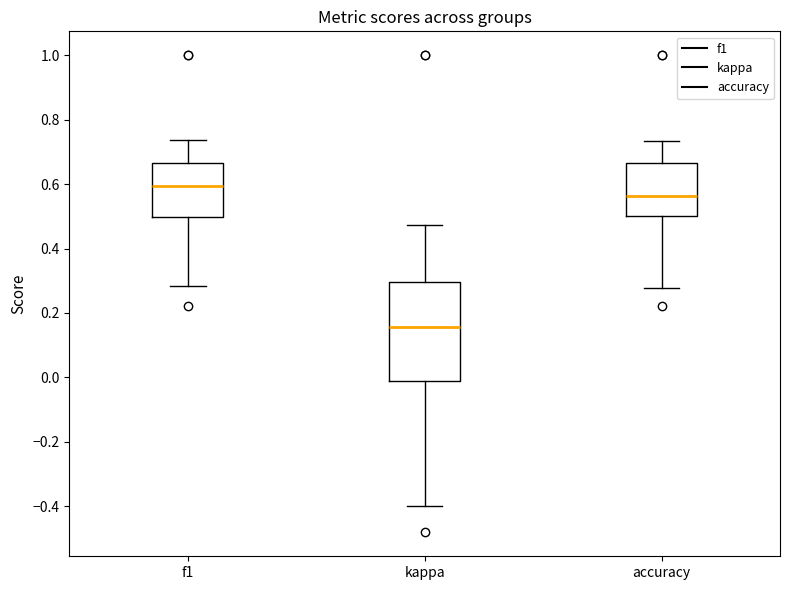

Reading left to right, read every box against the y-axis: the position of its median line, the range the box covers, and the ends of its whiskers. The values are not printed on the chart, so give them approximately, as read against the axis.

f1: median 0.60, box 0.50 to 0.66, whiskers 0.28 to 0.74
kappa: median 0.16, box -0.02 to 0.30, whiskers -0.40 to 0.48
accuracy: median 0.56, box 0.50 to 0.66, whiskers 0.28 to 0.74